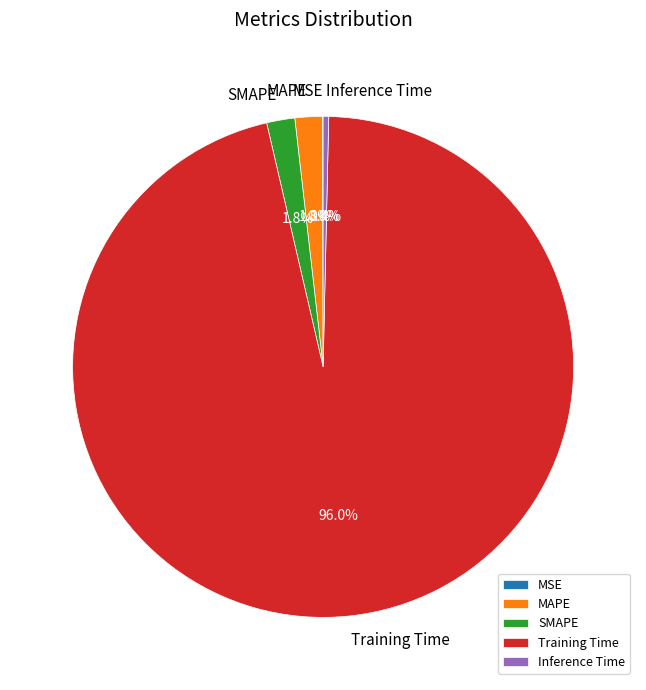

Is it true that SMAPE is 12% of the pie?

False